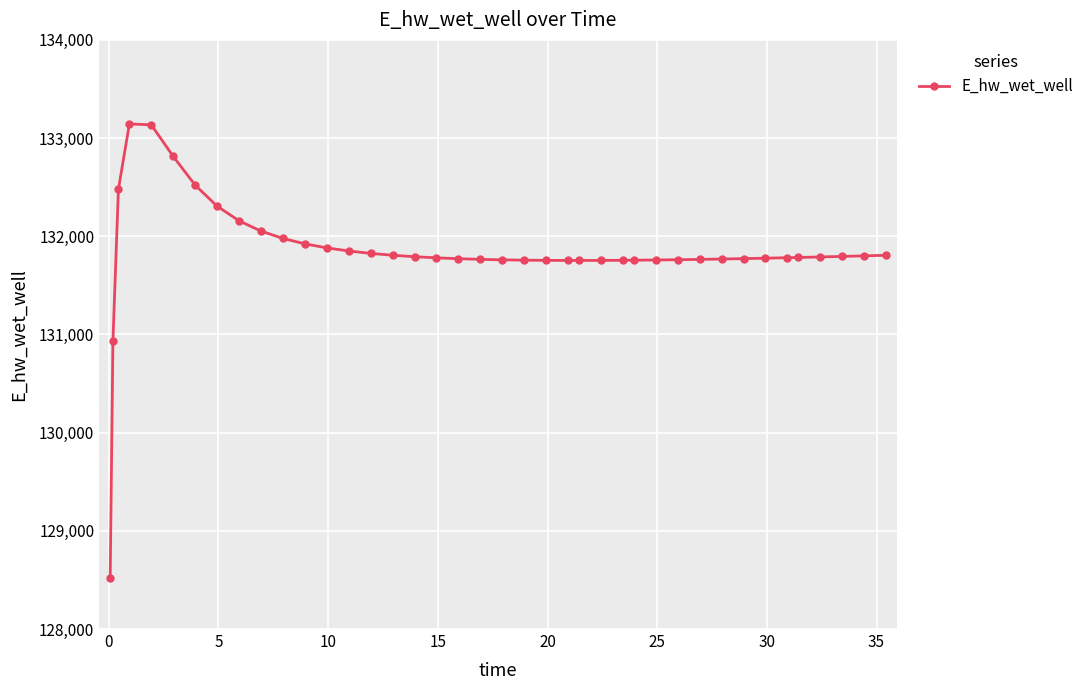

What is the smallest value displayed?

128522.4